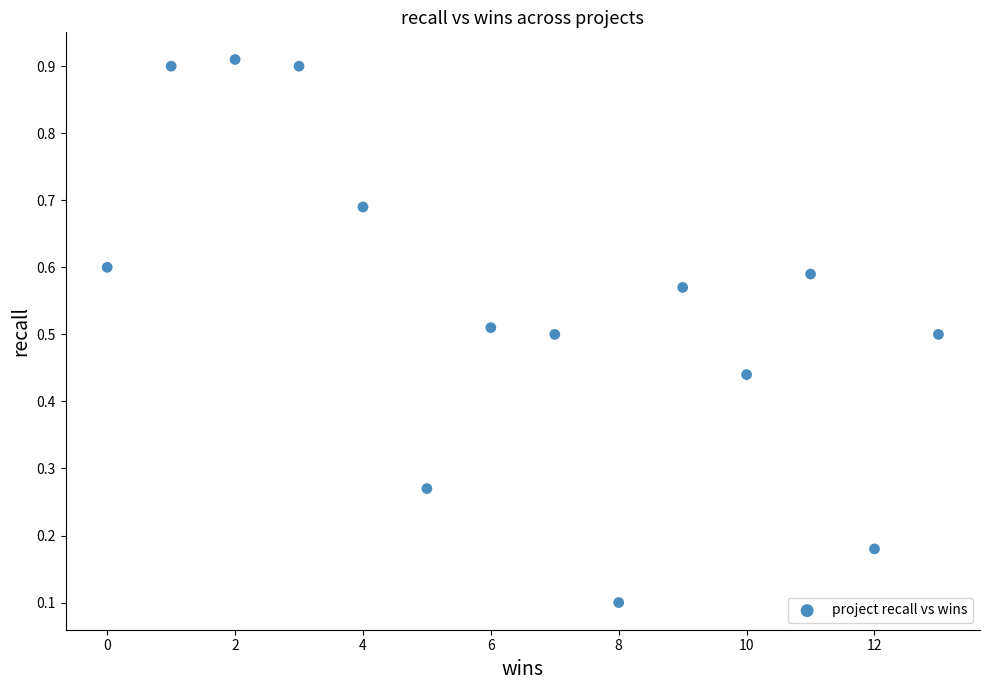

What is the range of X values (max minus min)?

13.0